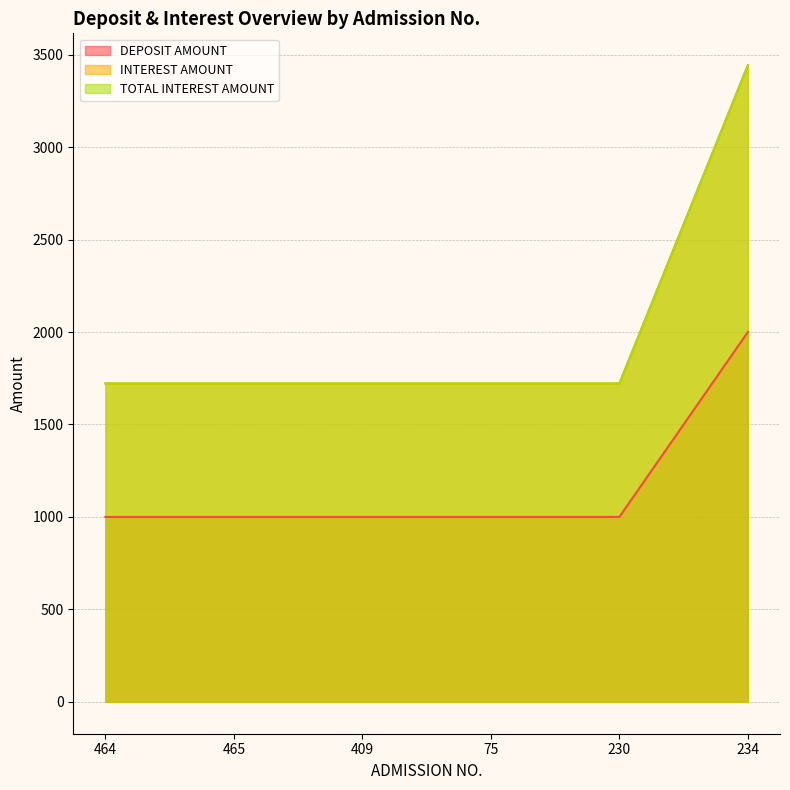

What is the label of the 5th point from the left?

230